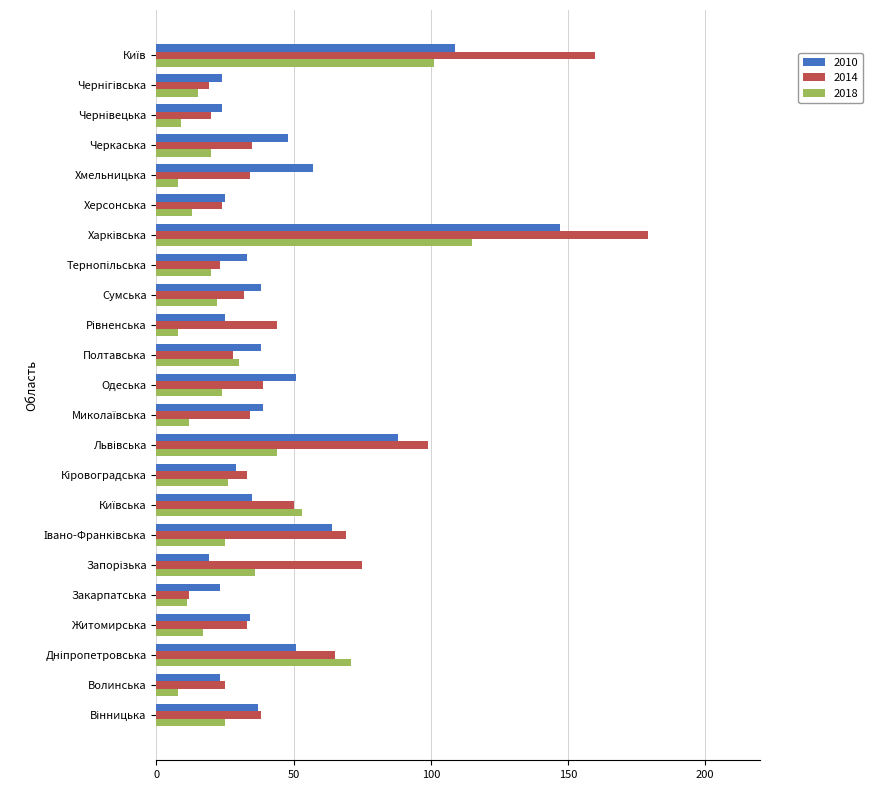

What is the maximum value for 2014?

179